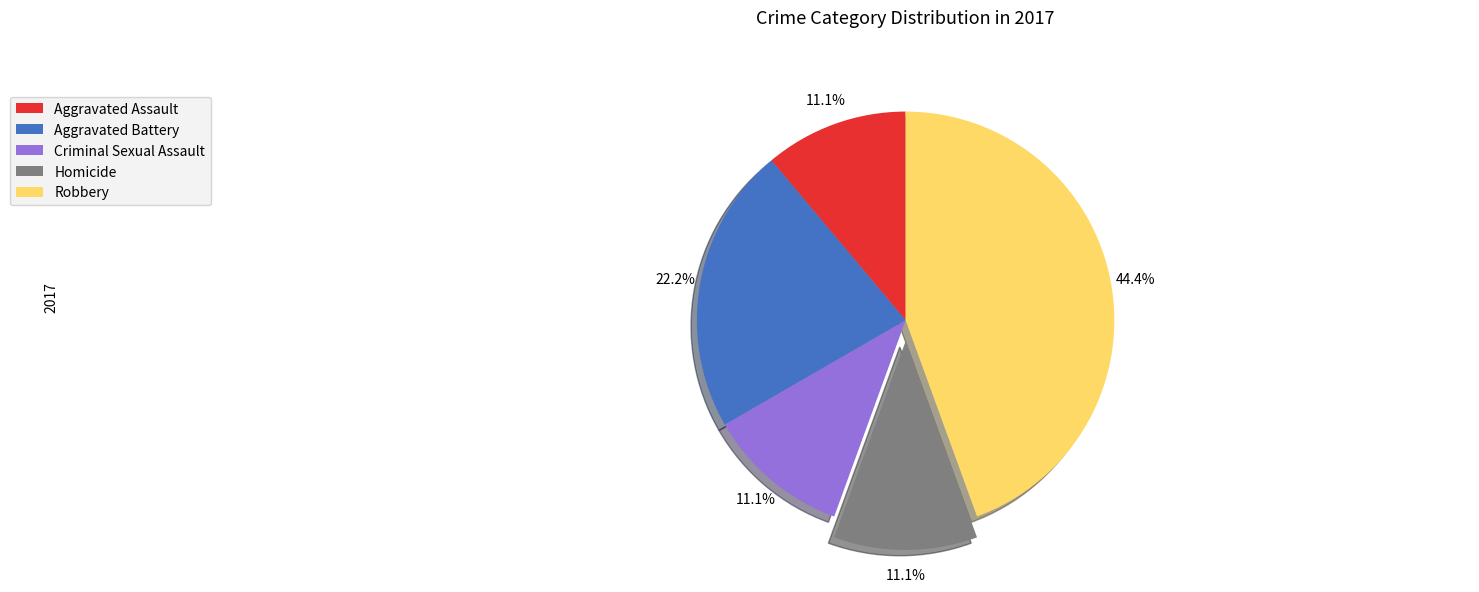

Is there a majority slice in this chart?

No